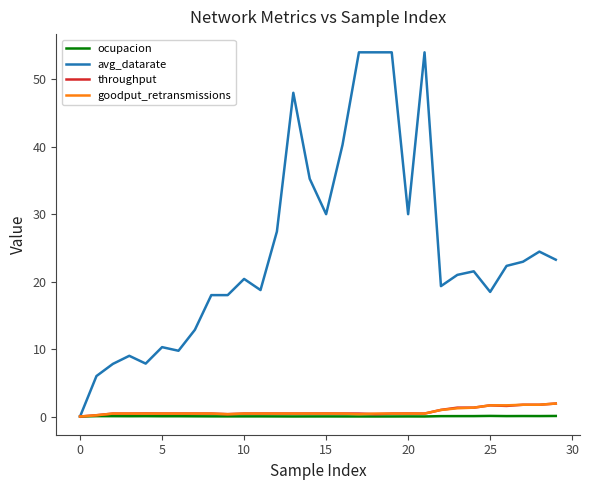

Which series has the widest spread of values?

avg_datarate